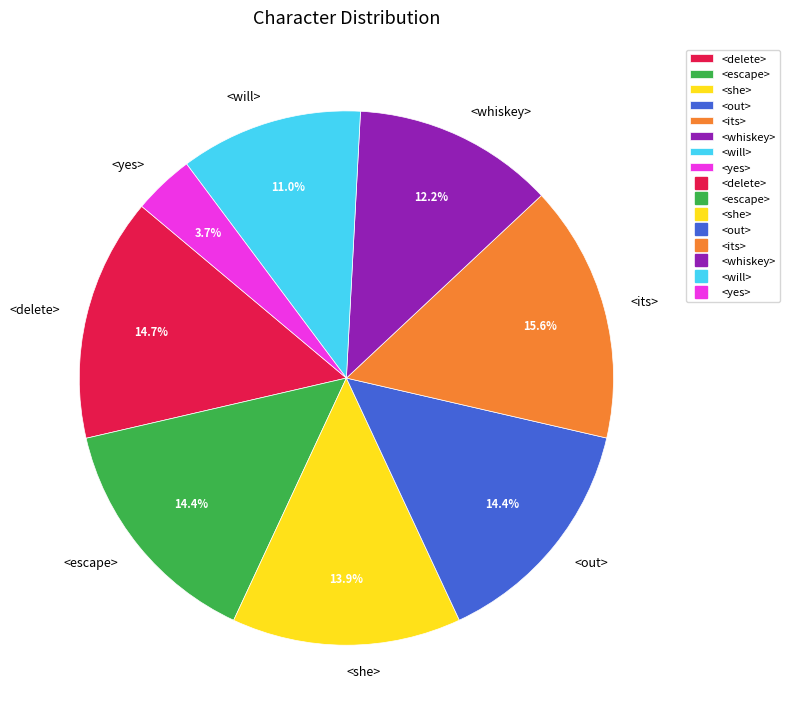

Is the sum of <escape> and <its> greater than half?

No